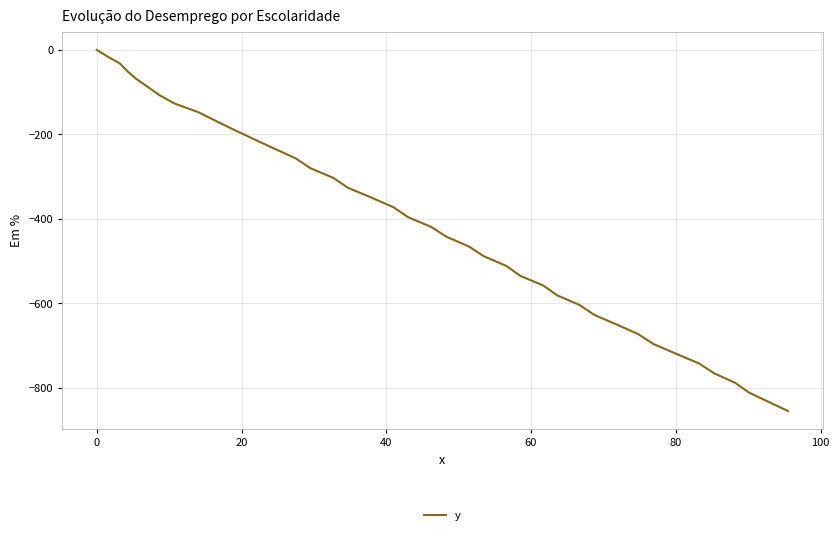

What is the minimum value shown in the chart?

-854.7